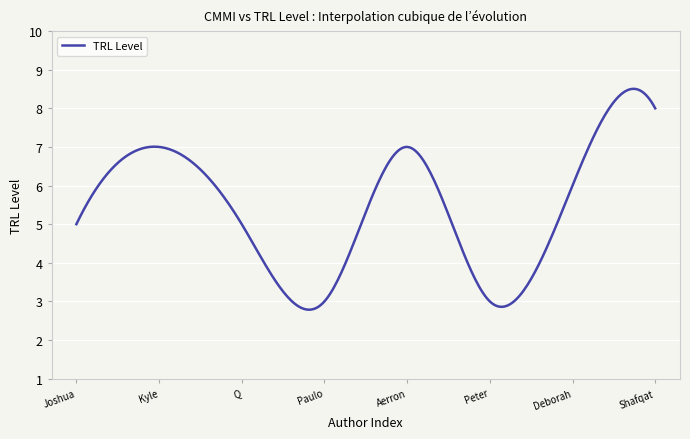

What is the difference between the maximum and minimum values?

5.7